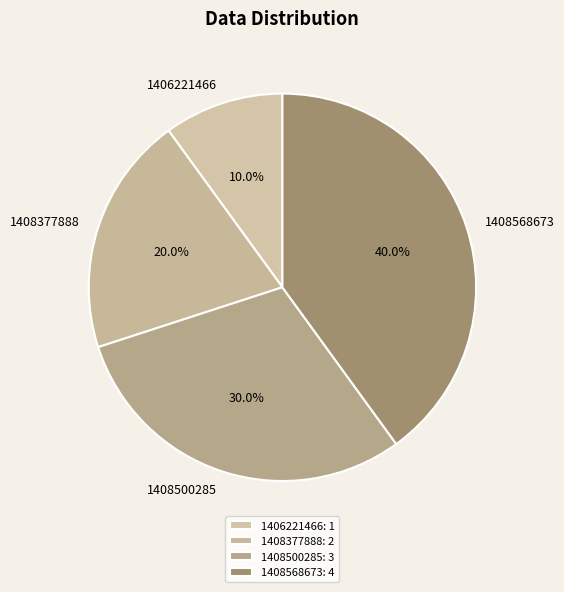

Which has a higher value, 1408500285 or 1408377888?

1408500285